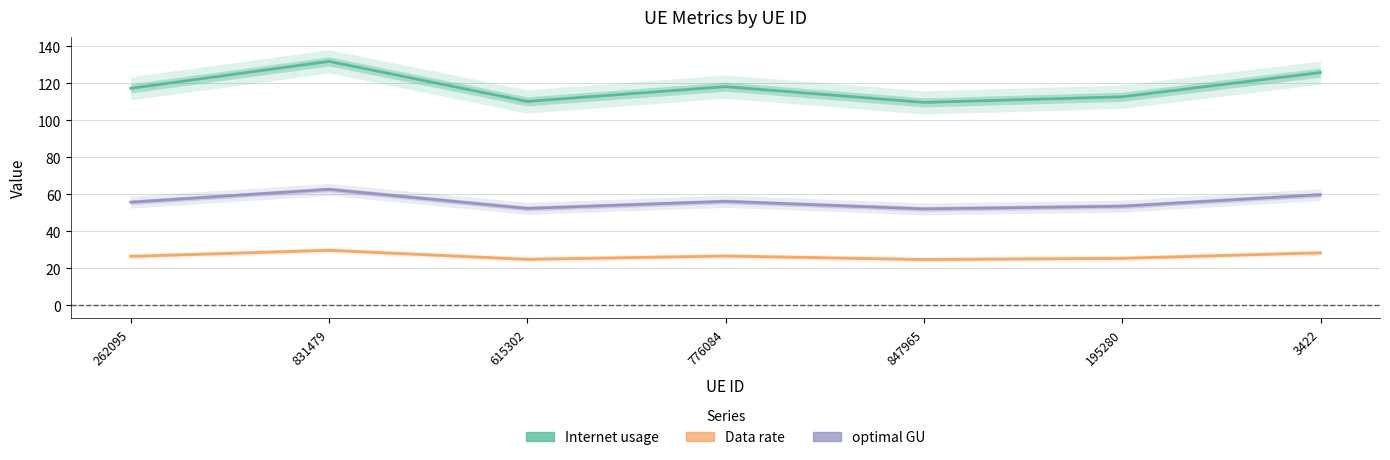

Reading left to right, extract all data points from this chart.

Internet usage: 262095=117.4	831479=131.9	615302=110.3	776084=118.3	847965=109.8	195280=112.8	3422=125.9
Data rate: 262095=26.5	831479=29.8	615302=24.9	776084=26.8	847965=24.8	195280=25.5	3422=28.5
optimal GU: 262095=55.8	831479=62.8	615302=52.5	776084=56.3	847965=52.2	195280=53.6	3422=59.9